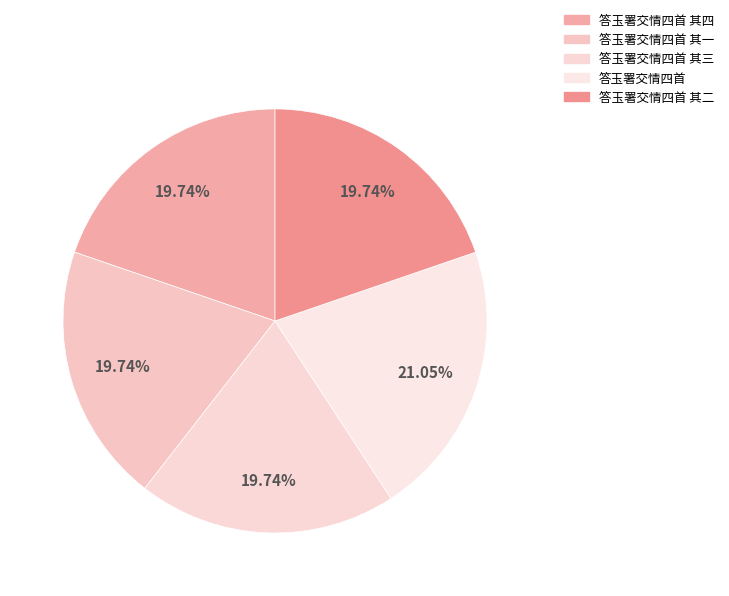

Is it true that 答玉署交情四首 其三 is 20% of the pie?

True